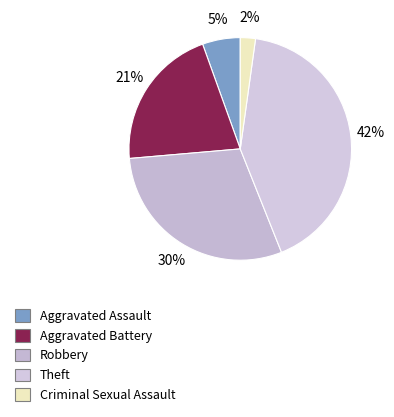

Is there a majority slice in this chart?

No